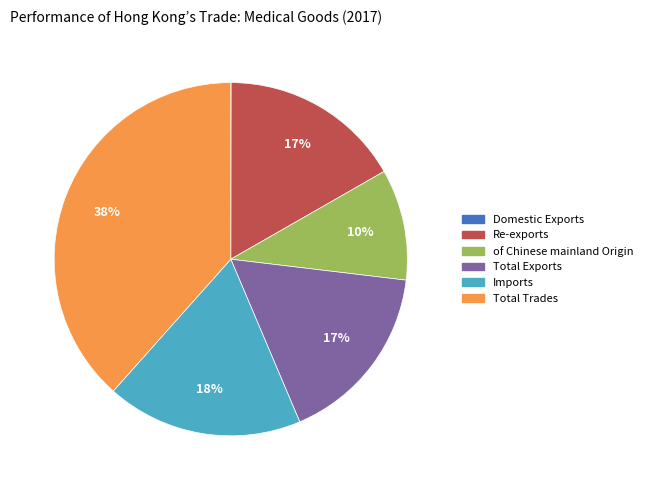

Is it true that Total Trades is 29% of the pie?

False